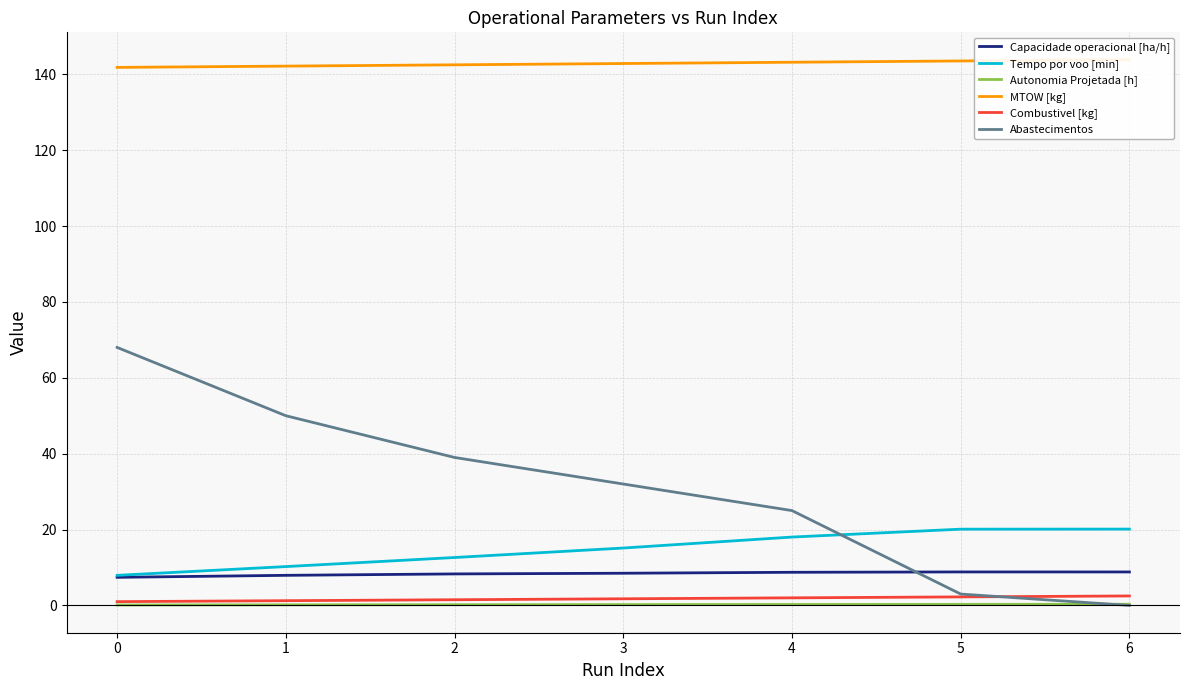

Rank the series at 3 from lowest to highest value.

Autonomia Projetada [h], Combustivel [kg], Capacidade operacional [ha/h], Tempo por voo [min], Abastecimentos, MTOW [kg]